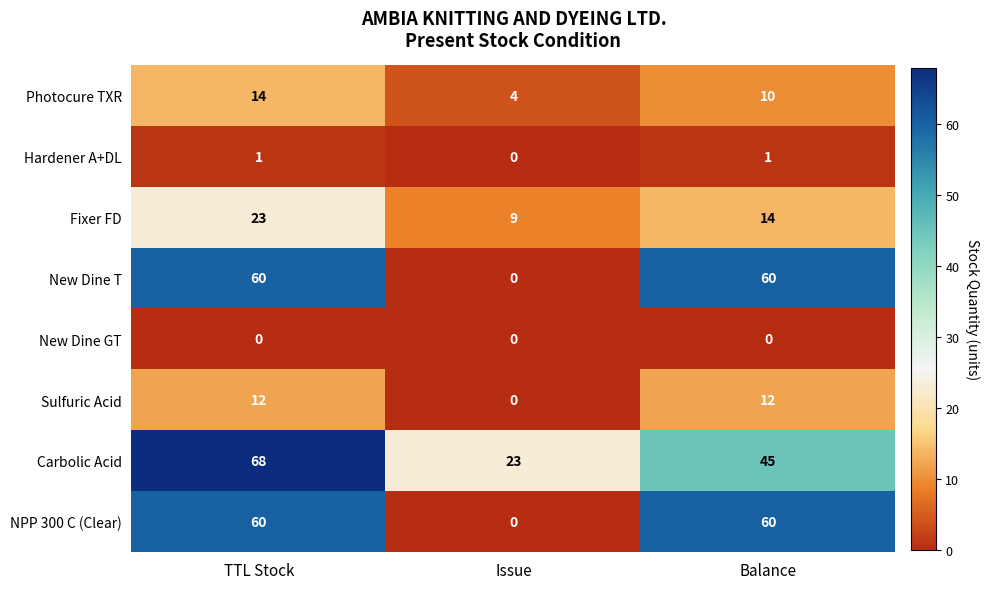

Count the number of data series in this chart.

8